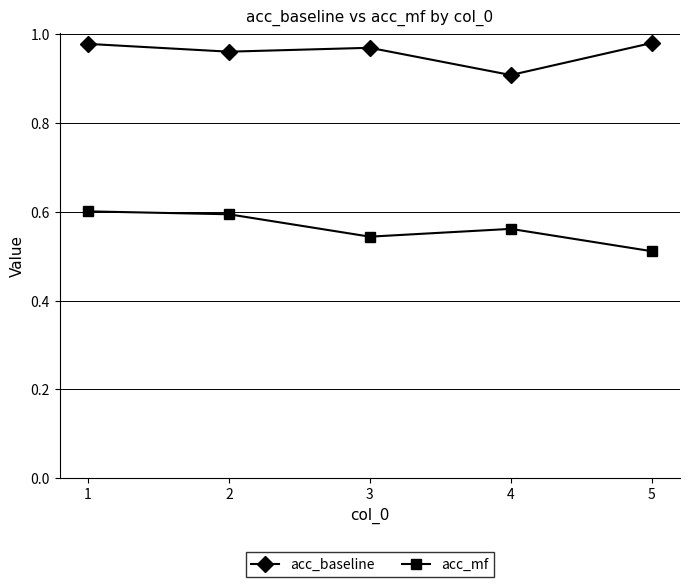

Which series has the largest total across all categories?

acc_baseline